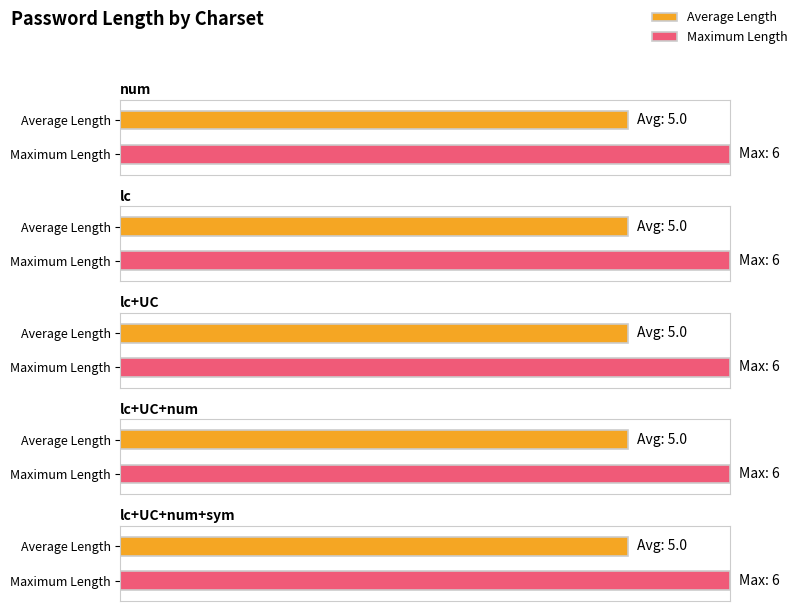

Does the chart contain stacked bars?

No